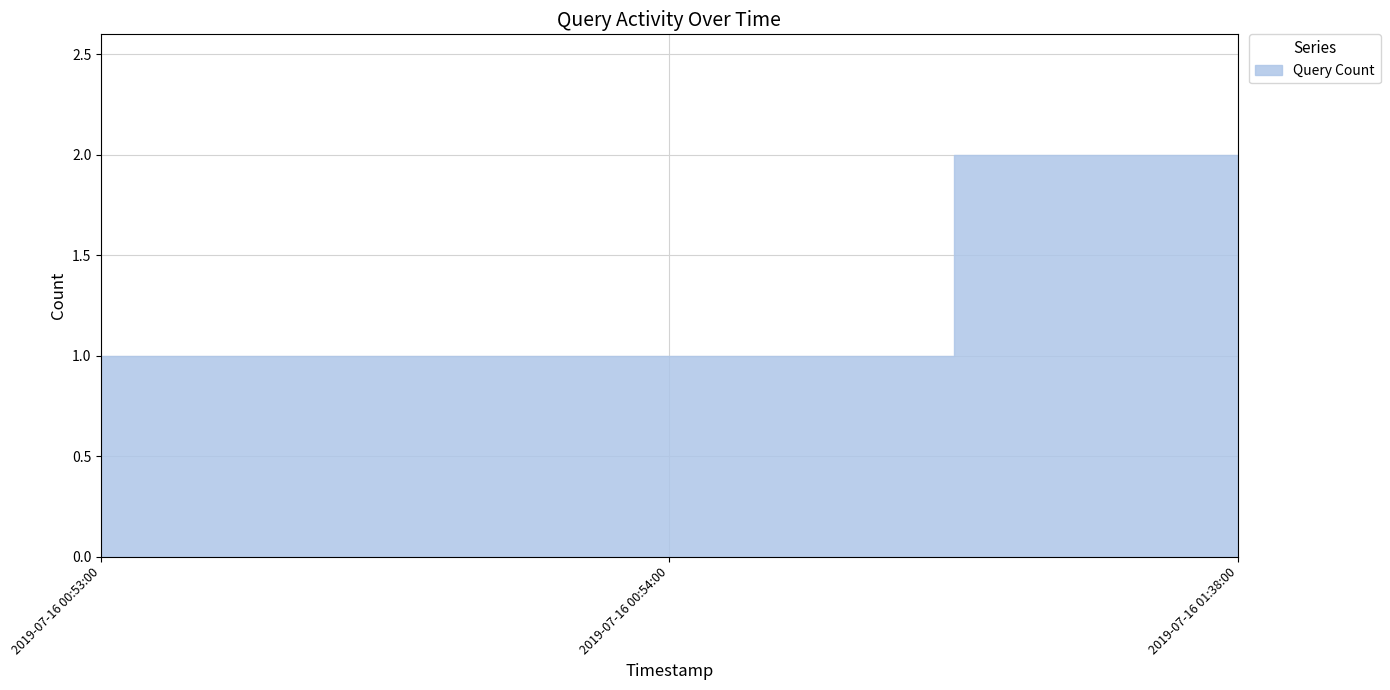

What is the sum of all values?

4